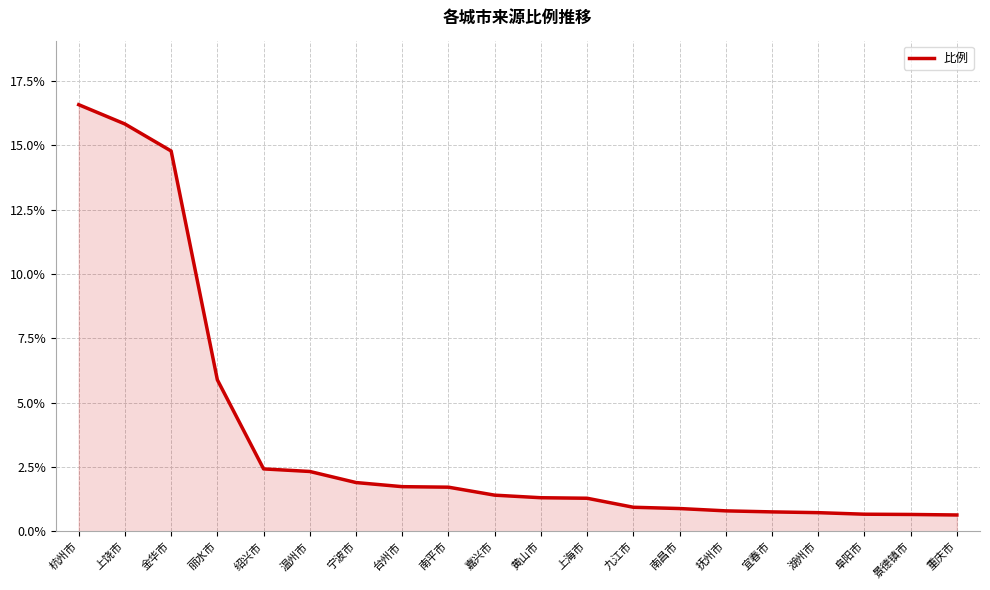

The chart shows a value of 7.7 at 杭州市. True or false?

False